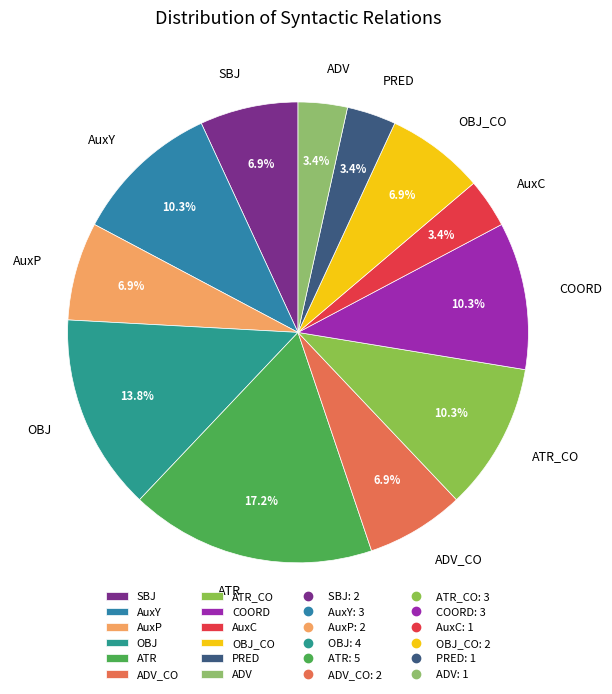

Which has a higher value, AuxY or OBJ?

OBJ